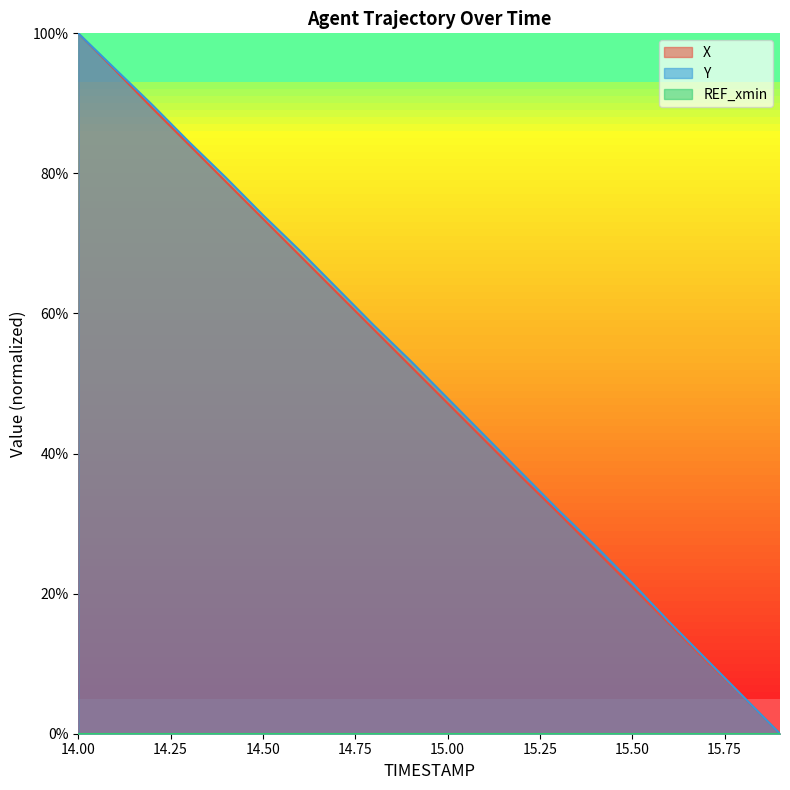

At which label does Y first exceed 53?

14.00